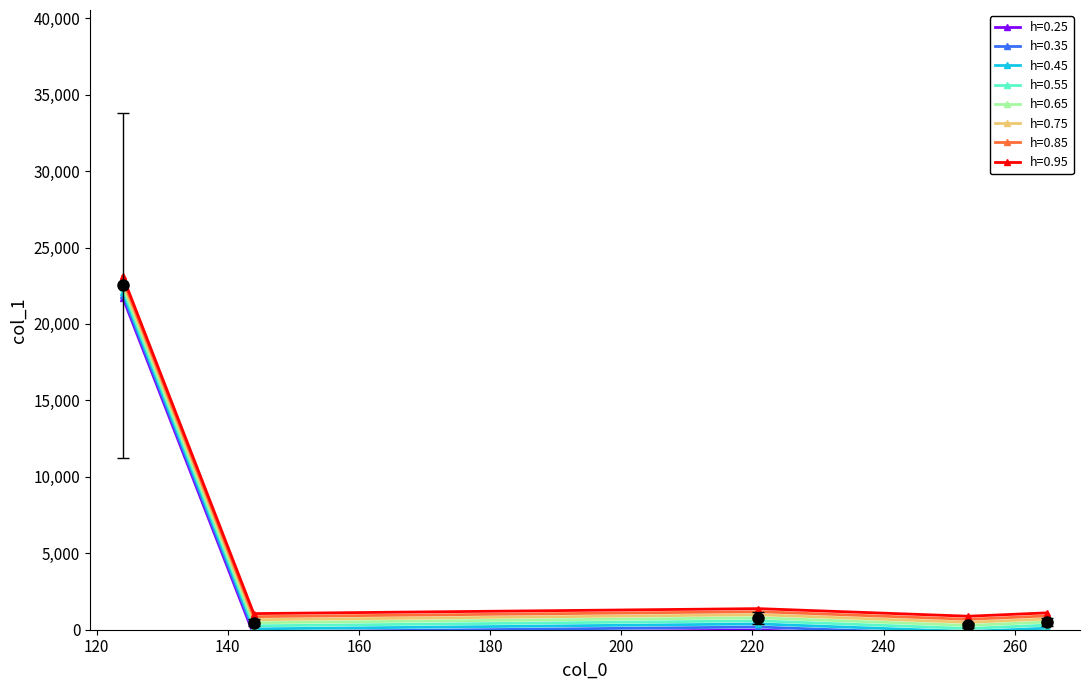

What is the maximum value shown in the chart?

21720.4